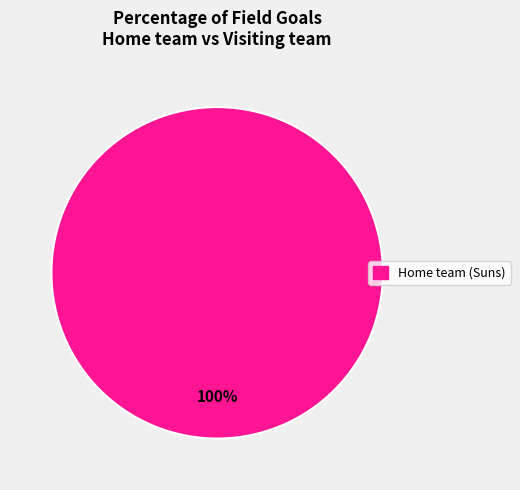

Rank the categories by value from lowest to highest.

Home team (Suns)